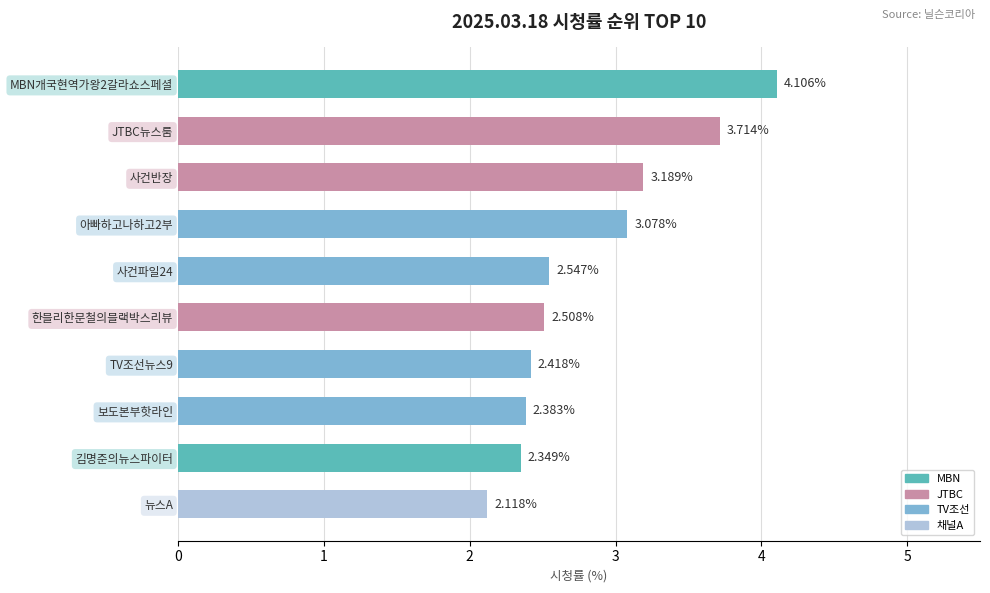

Which has a higher value, JTBC뉴스룸 or 보도본부핫라인?

JTBC뉴스룸